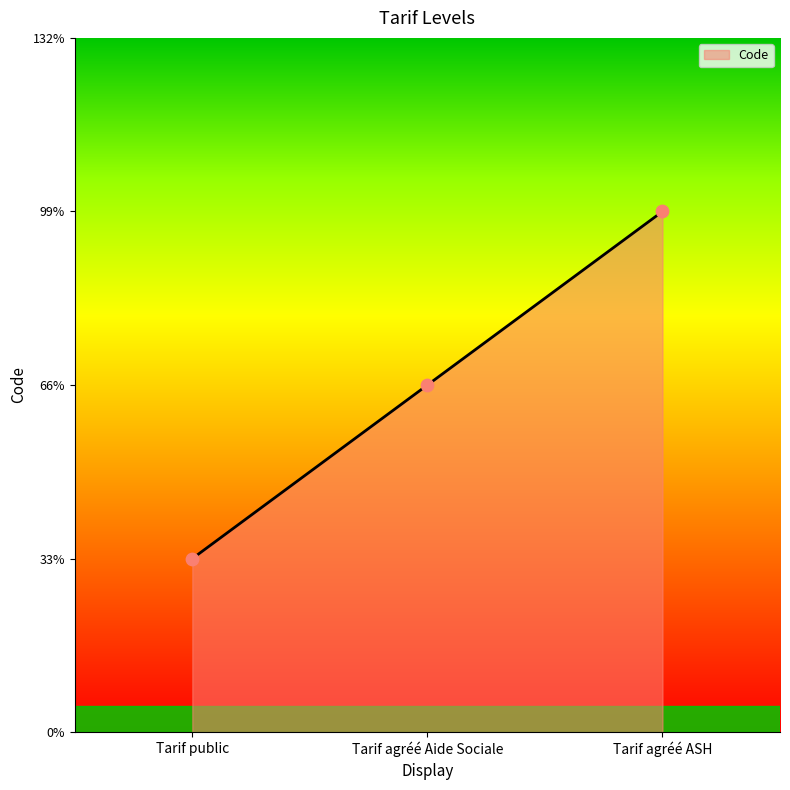

What is the ratio of the value at Tarif public to the value at Tarif agréé Aide Sociale?

0.5